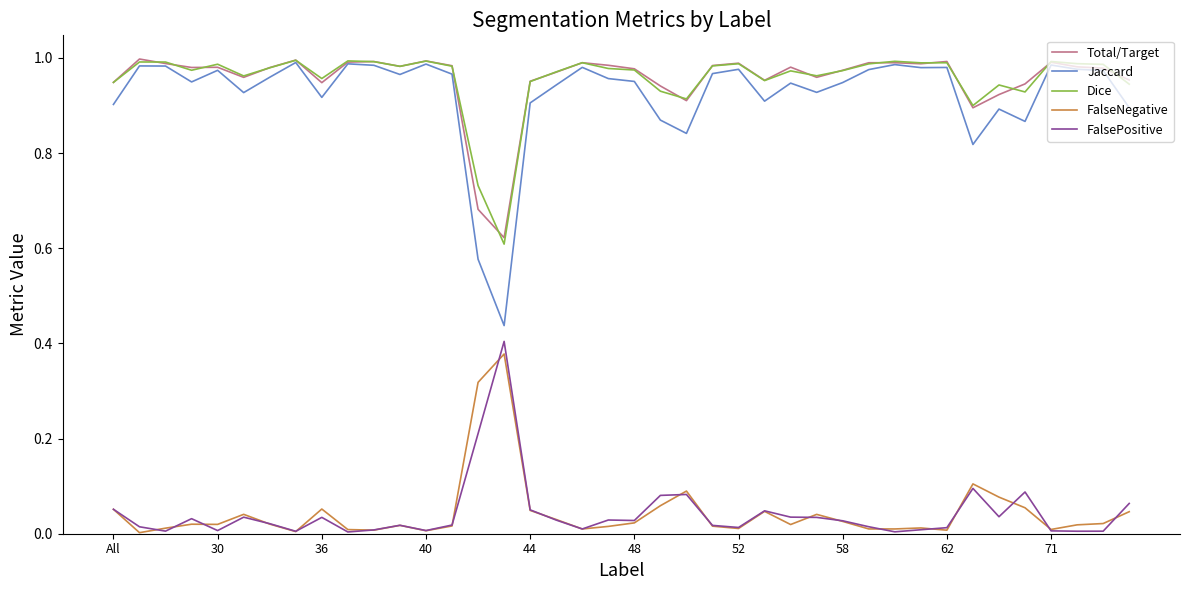

Which series has the widest spread of values?

Jaccard